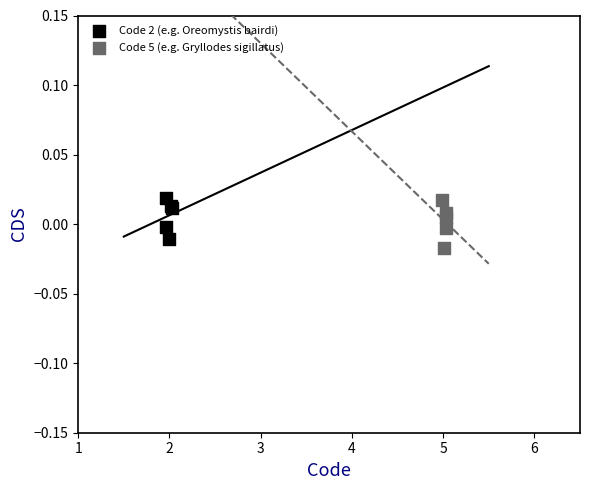

What are all the series names shown in the legend?

Code 2 (e.g. Oreomystis bairdi), Code 5 (e.g. Gryllodes sigillatus)